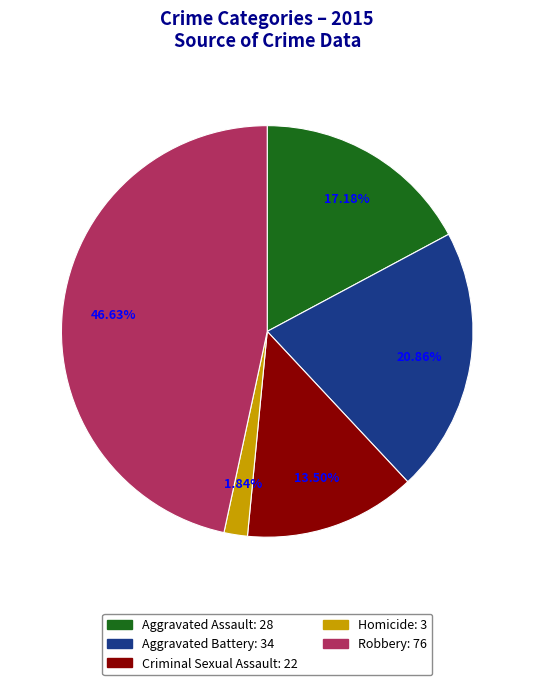

The Criminal Sexual Assault slice represents 21% of the pie. True or false?

False